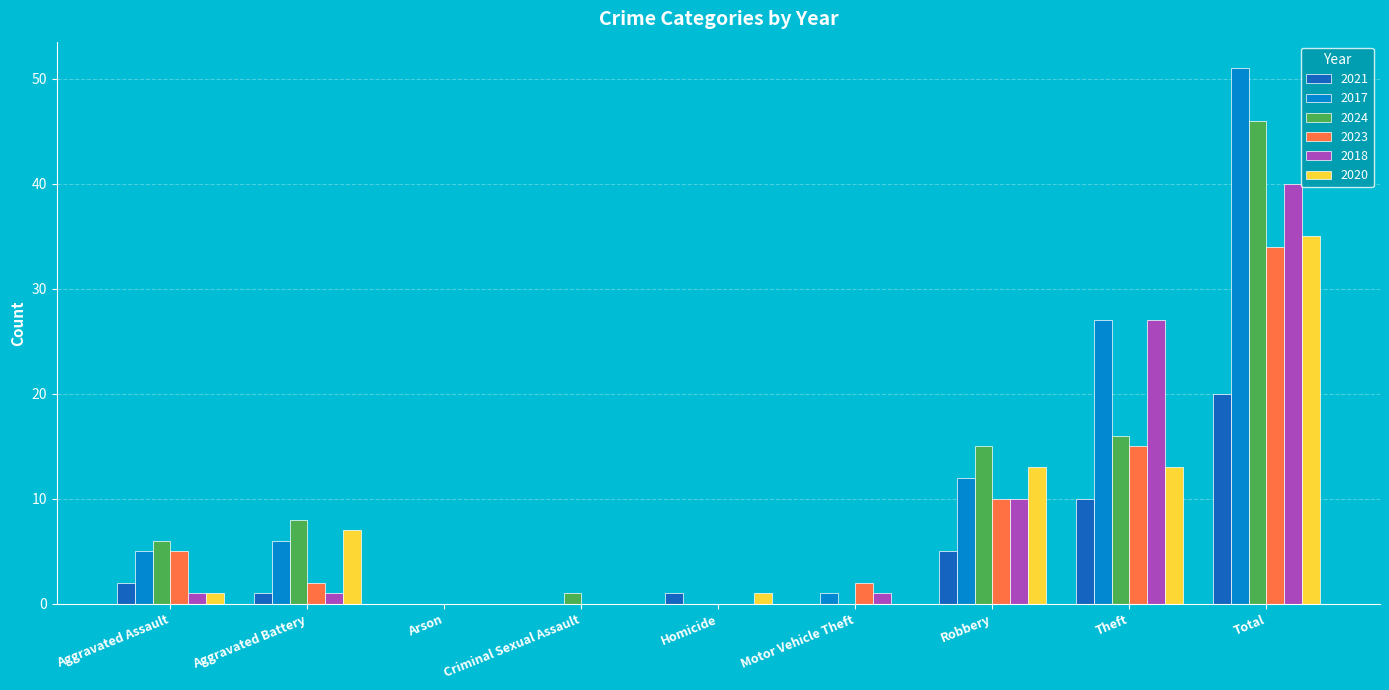

Read the 2024 value at Theft.

16